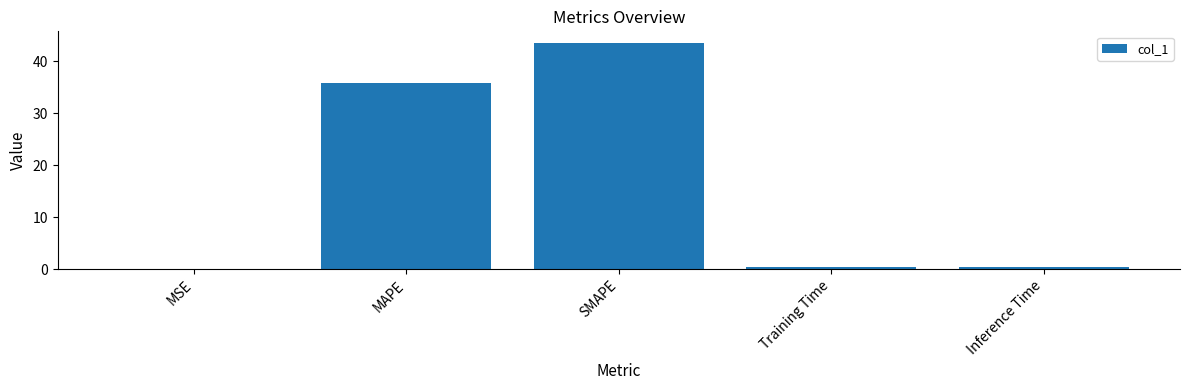

What is the sum of all values?

80.1